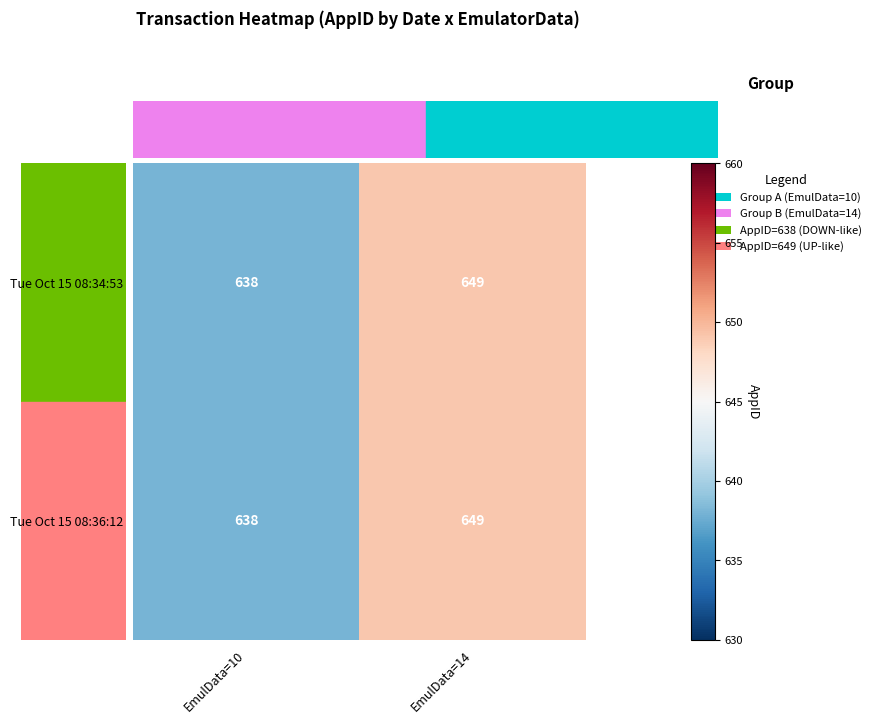

What is the maximum value shown in the chart?

649